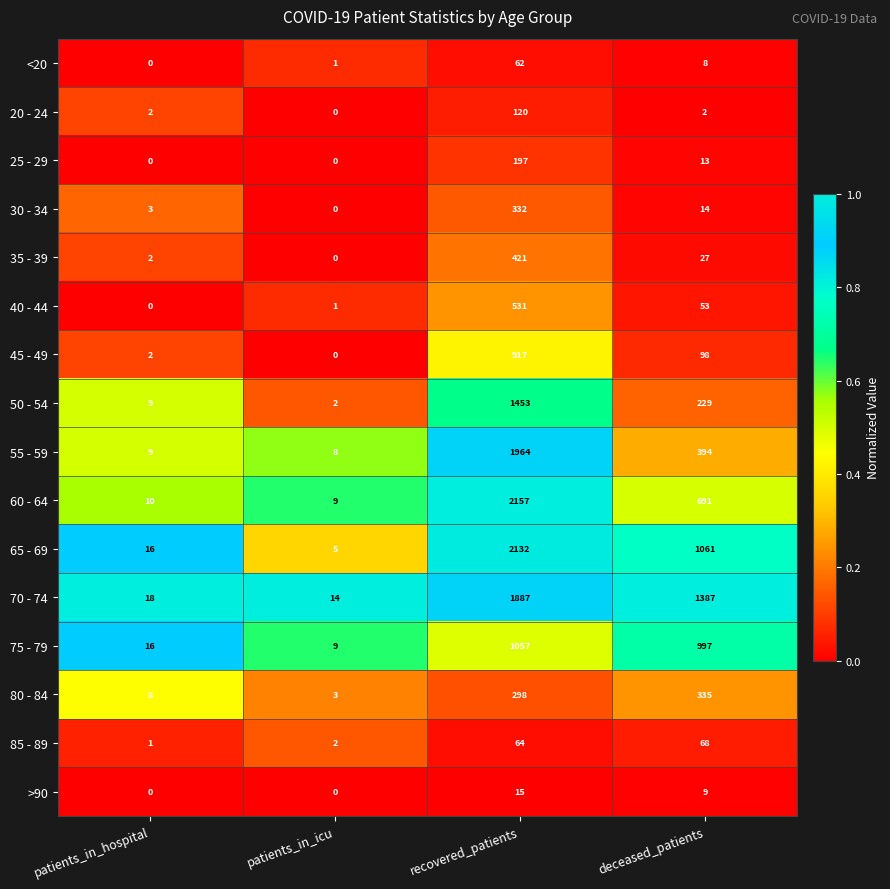

At which category is the sum across all series the highest?

recovered_patients